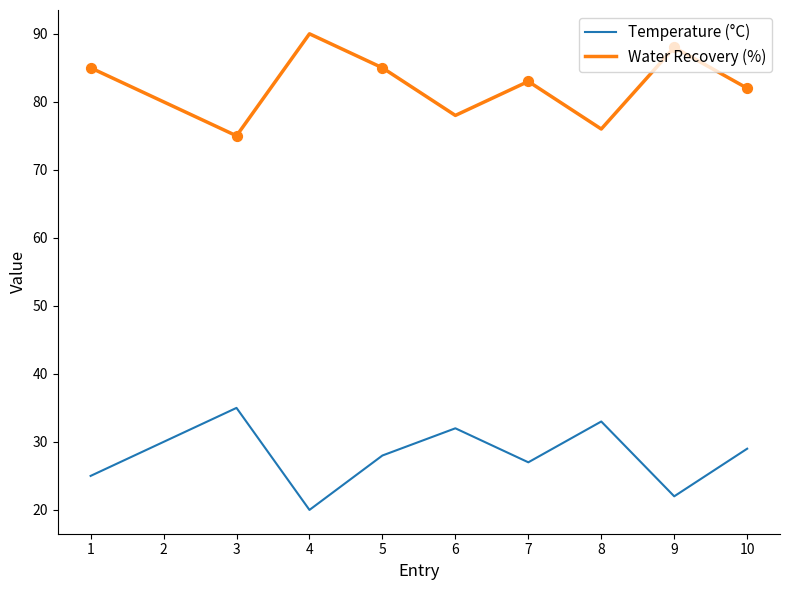

What is the total value across all series at 7?

110